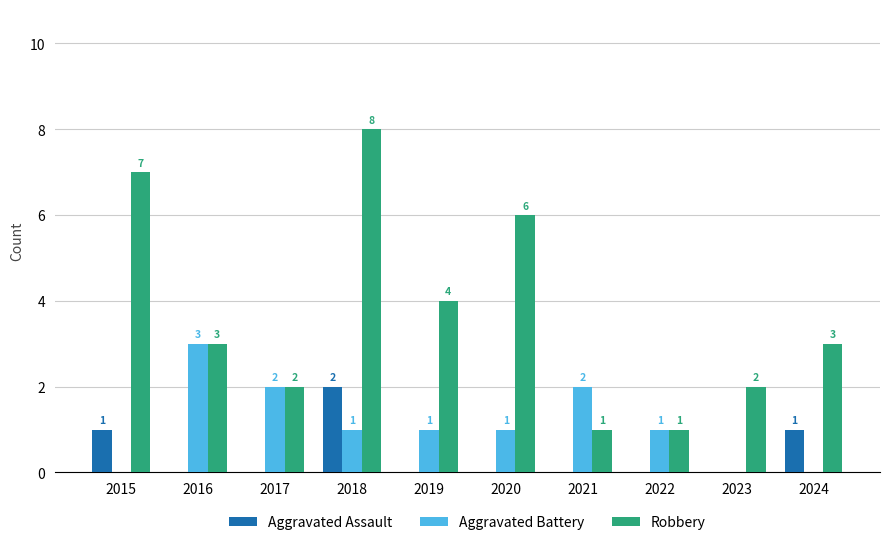

Are the bars grouped side by side (vs. stacked)?

Yes